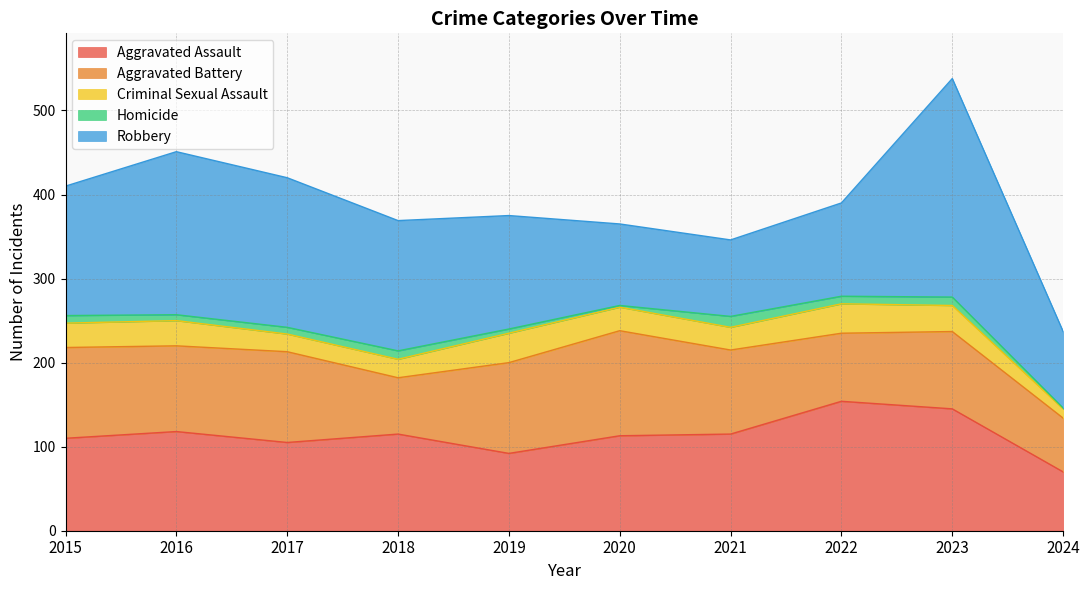

Which series has the largest total across all categories?

Robbery